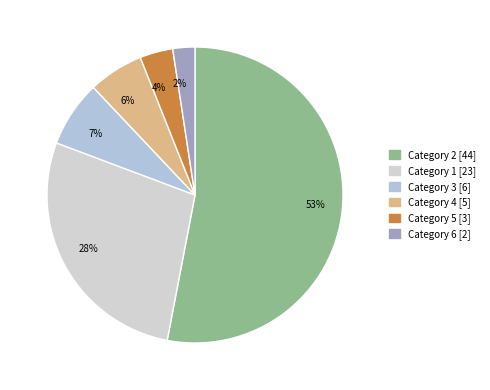

How many segments does this pie chart have?

6